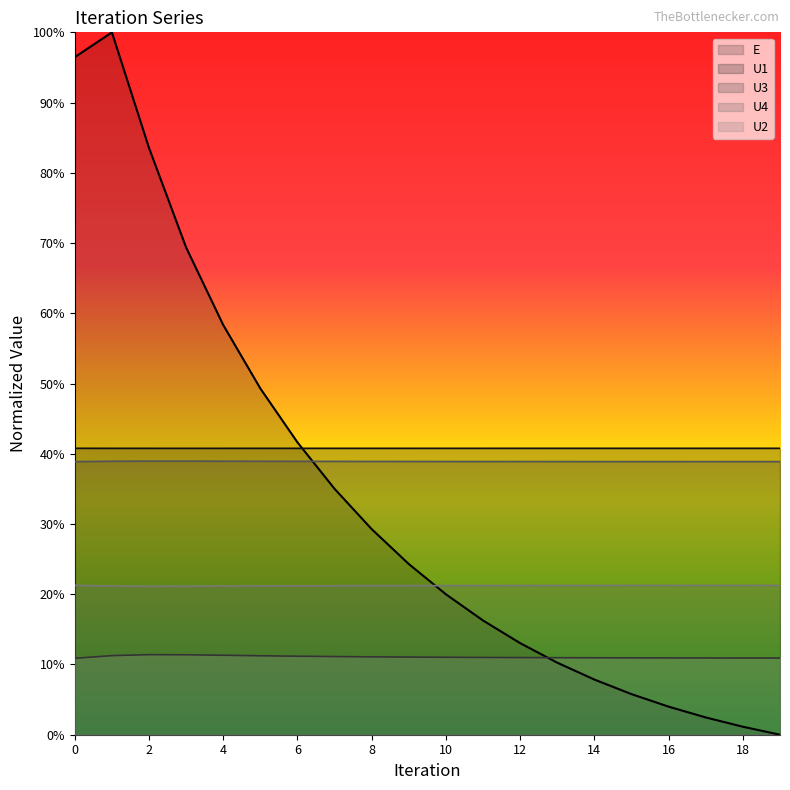

Between which two adjacent categories do U1 and E first intersect?

6 and 7